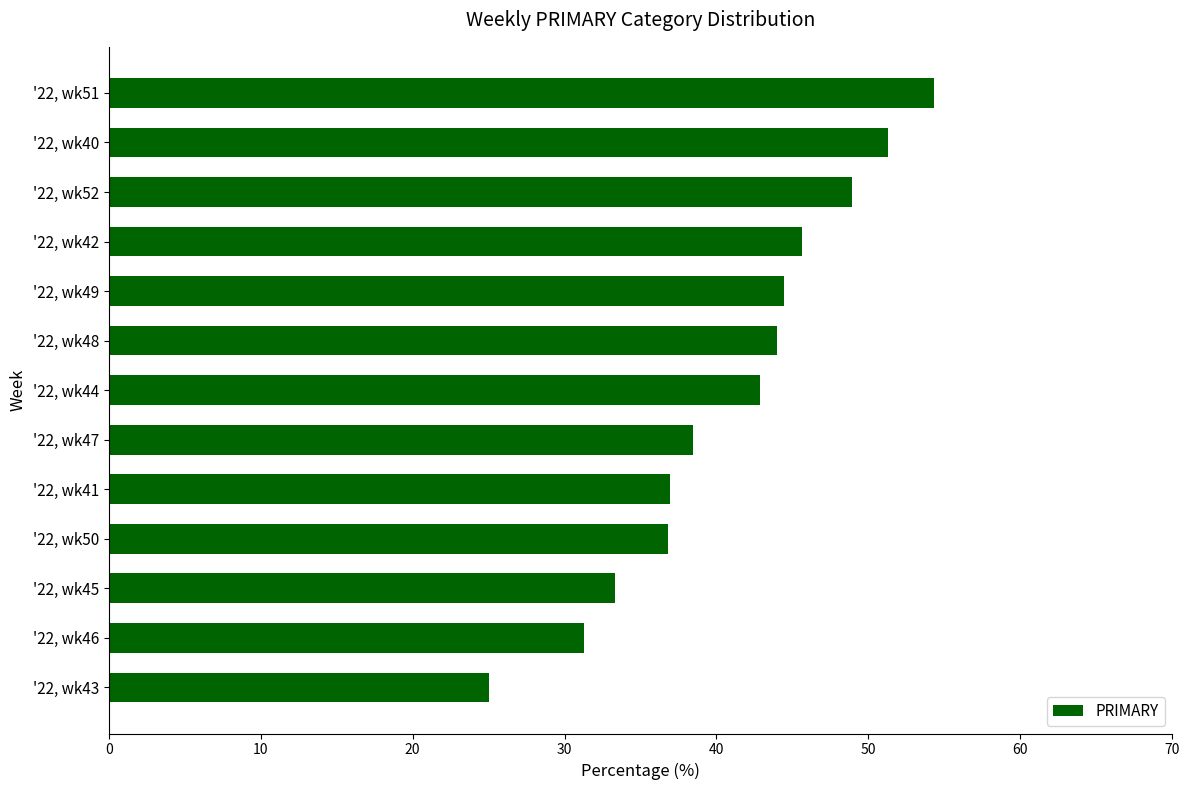

Rank the categories by value from lowest to highest.

'22, wk43, '22, wk46, '22, wk45, '22, wk50, '22, wk41, '22, wk47, '22, wk44, '22, wk48, '22, wk49, '22, wk42, '22, wk52, '22, wk40, '22, wk51